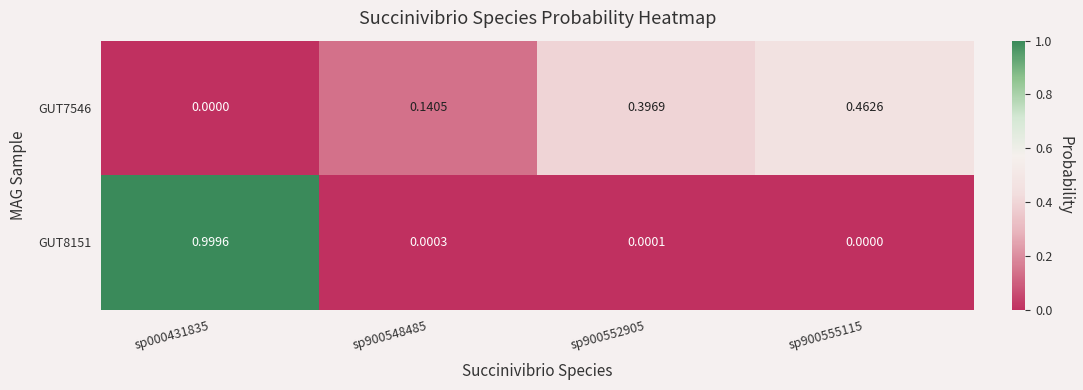

What is the total value across all series at sp000431835?

1.0